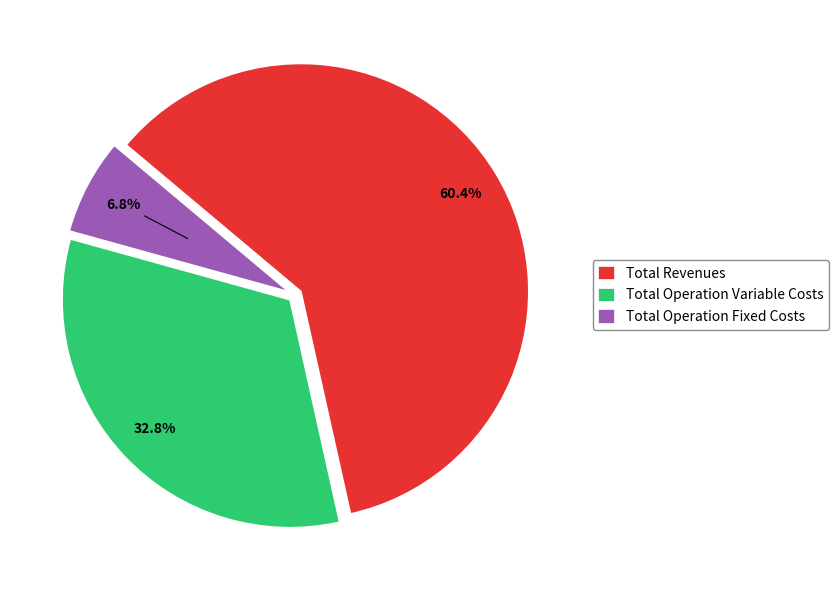

How many segments does this pie chart have?

3